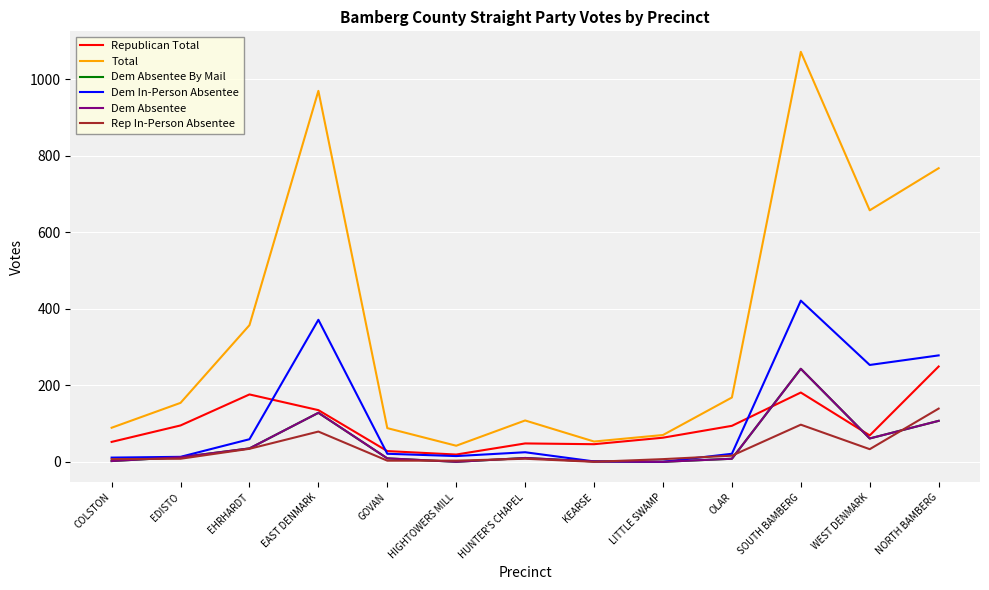

At which label does Dem Absentee reach its minimum?

HIGHTOWERS MILL